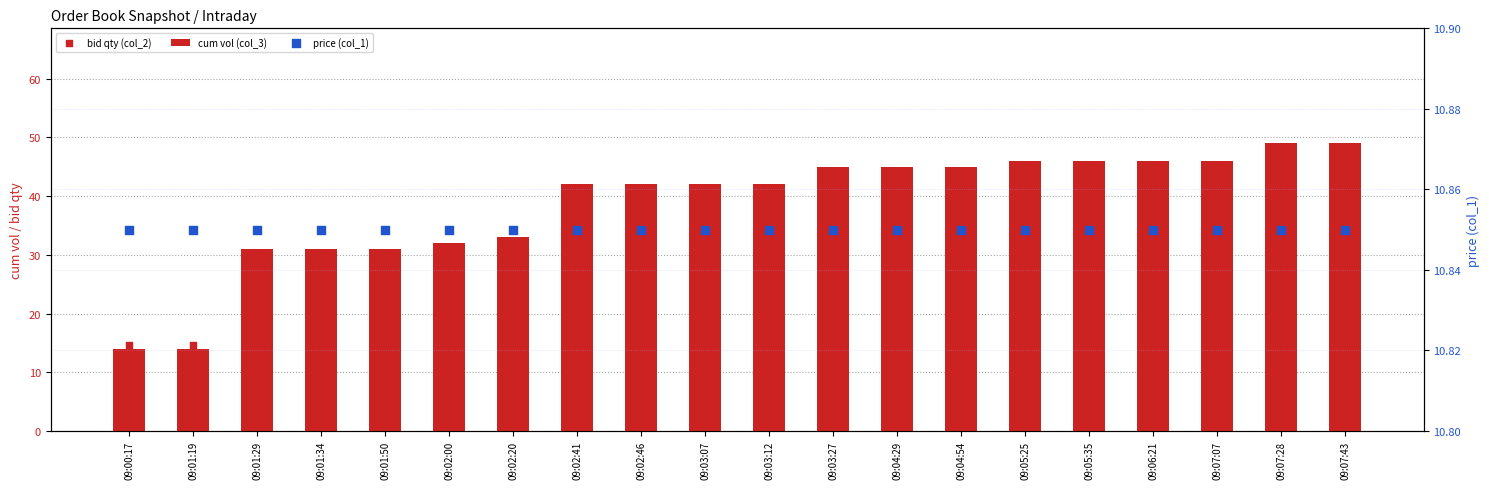

Is the value of bid qty (col_2) at 09:01:34 greater than the value of price (col_1) at 09:03:07?

No